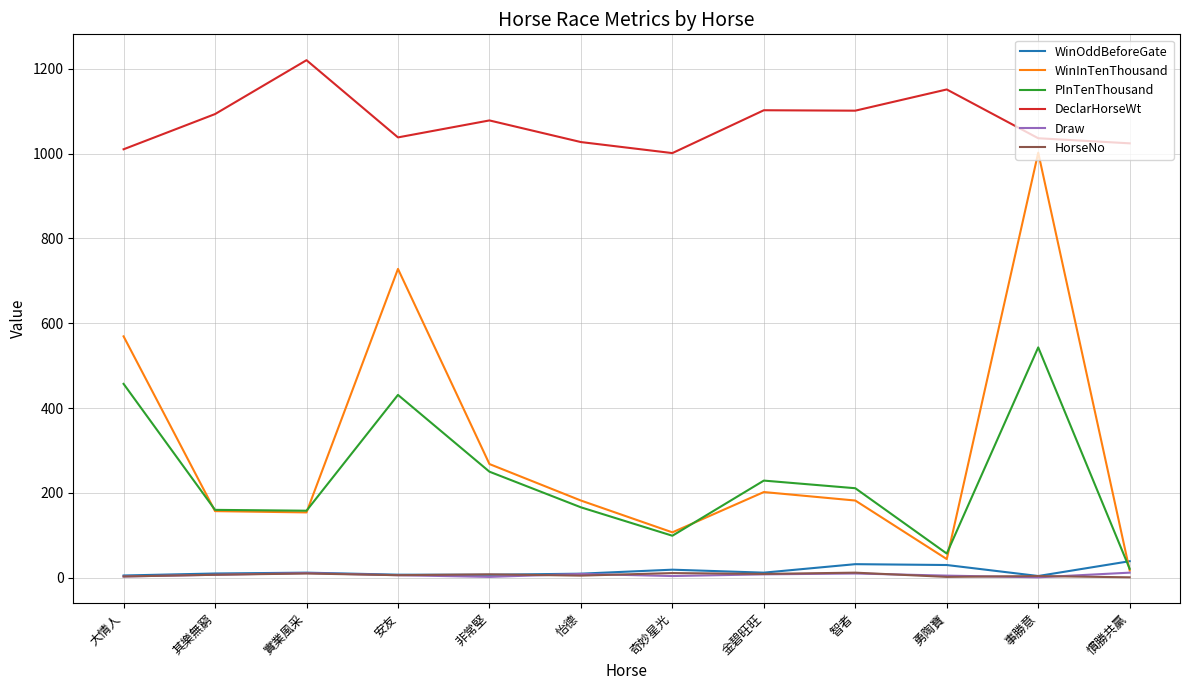

In WinOddBeforeGate, how many points are lower than both neighbors (excluding endpoints)?

3